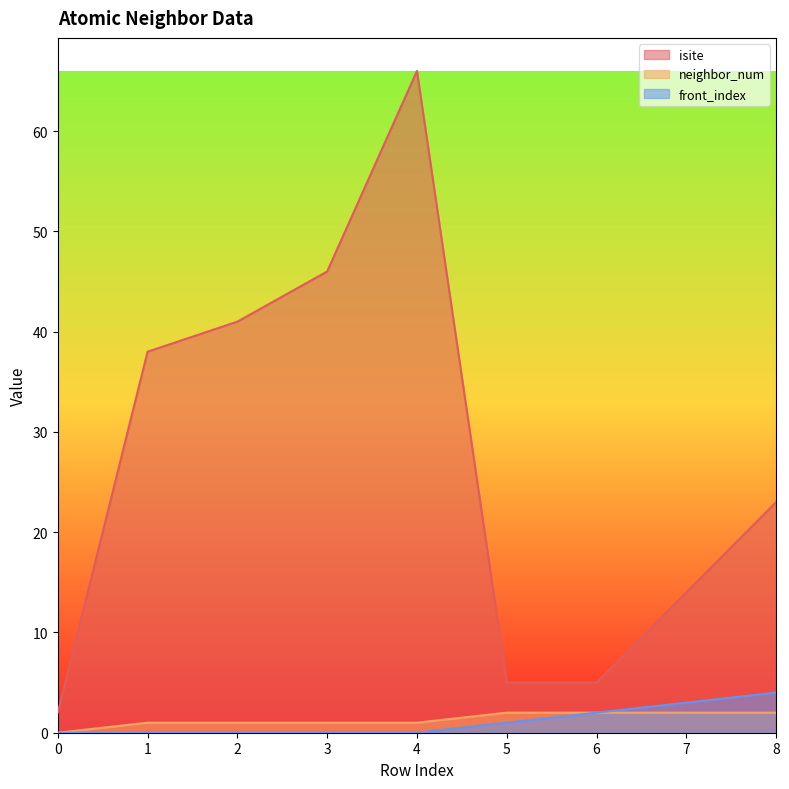

What is the difference between the neighbor_num values at 6 and 4?

1